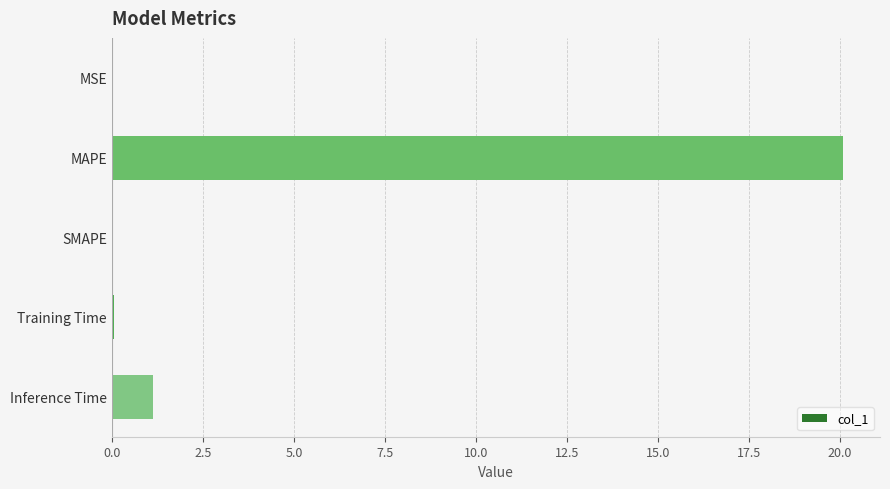

Count the number of data series in this chart.

1